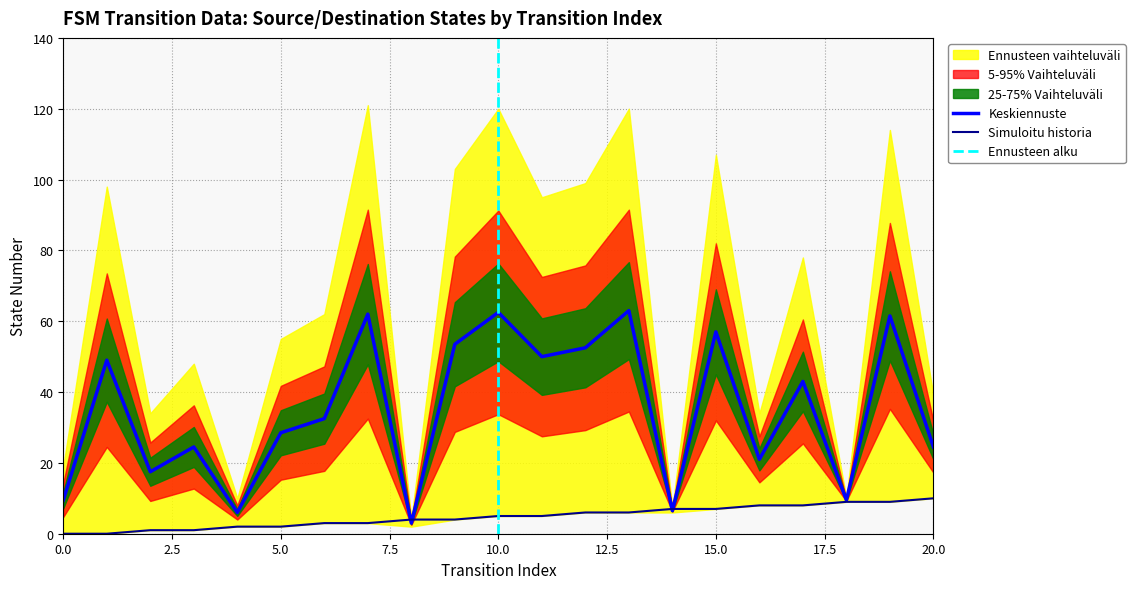

What is the difference between the highest and lowest values at 4?

4.0